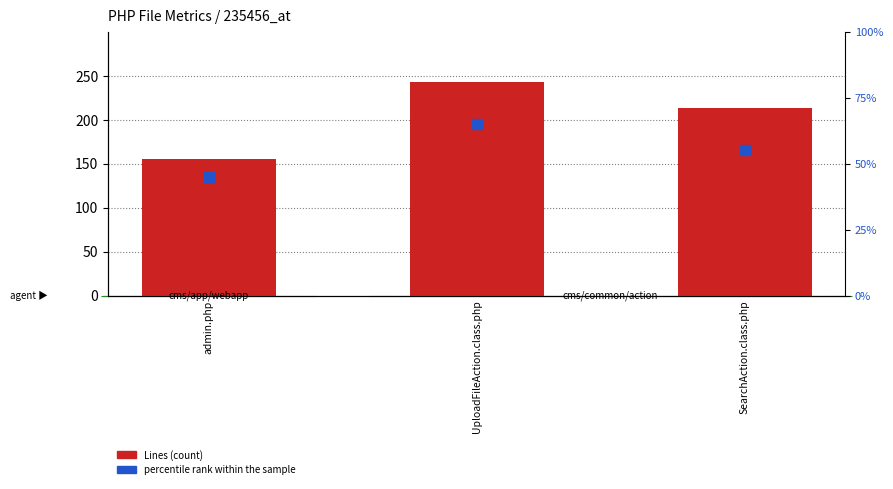

Which series contains the highest Y value?

Lines (count)